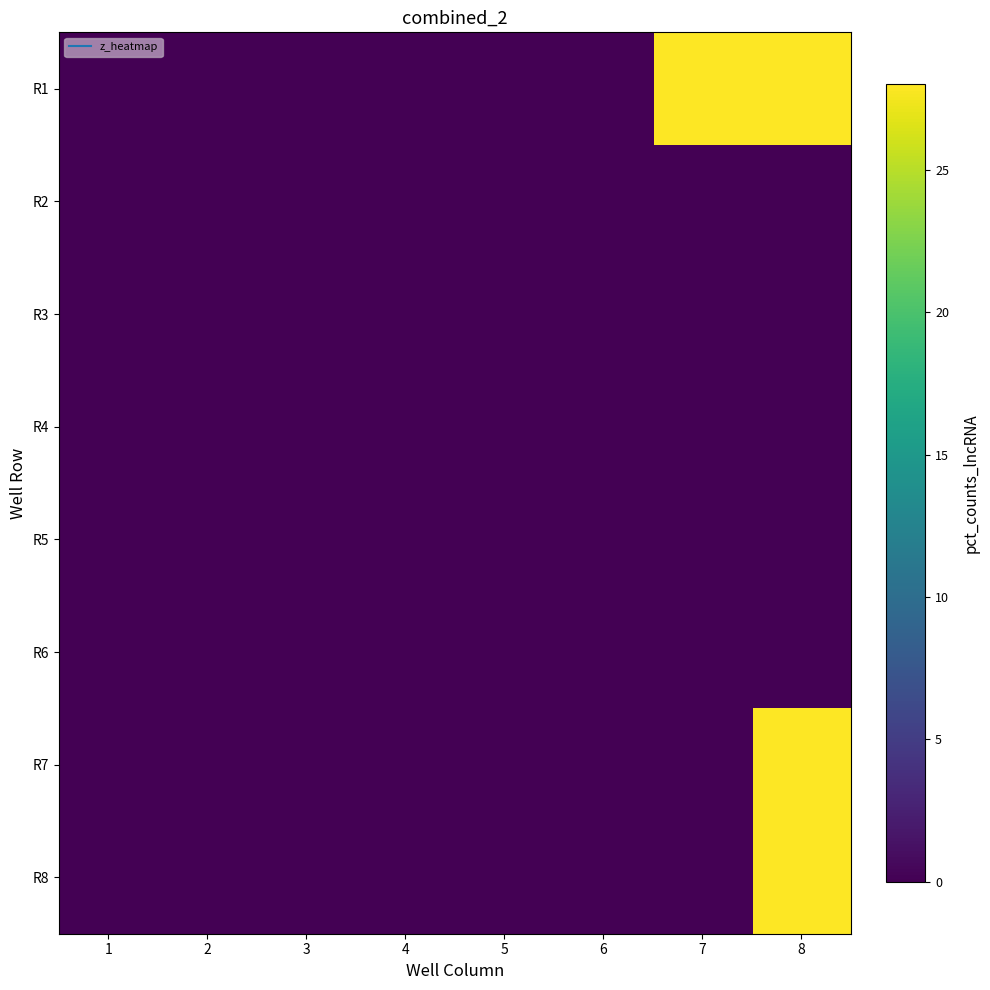

Reading left to right, transcribe all the data shown in this chart.

R1: 1=0	2=0	3=0	4=0	5=0	6=0	7=28	8=28
R2: 1=0	2=0	3=0	4=0	5=0	6=0	7=0	8=0
R3: 1=0	2=0	3=0	4=0	5=0	6=0	7=0	8=0
R4: 1=0	2=0	3=0	4=0	5=0	6=0	7=0	8=0
R5: 1=0	2=0	3=0	4=0	5=0	6=0	7=0	8=0
R6: 1=0	2=0	3=0	4=0	5=0	6=0	7=0	8=0
R7: 1=0	2=0	3=0	4=0	5=0	6=0	7=0	8=28
R8: 1=0	2=0	3=0	4=0	5=0	6=0	7=0	8=28